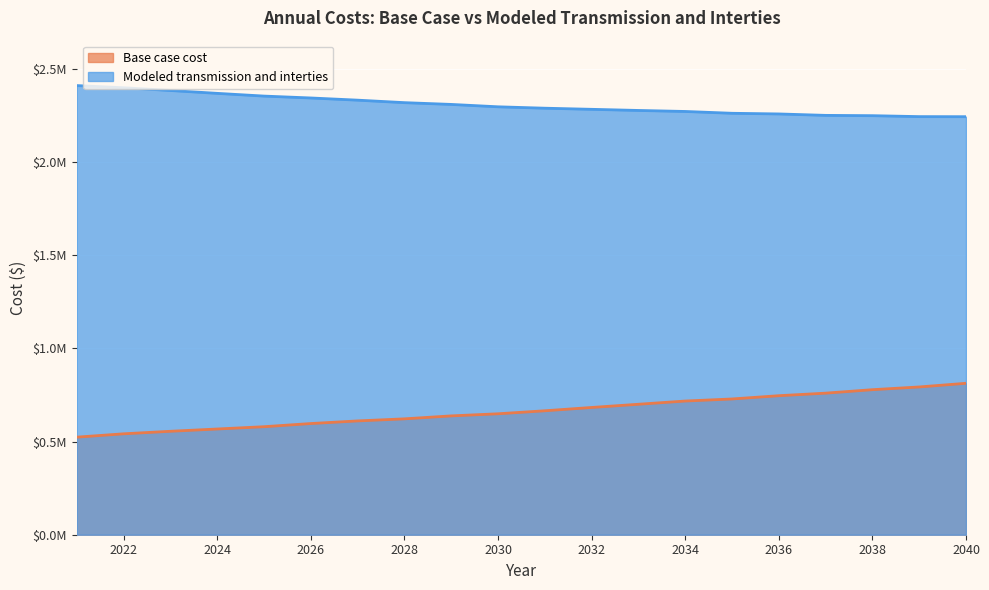

Which category has the lowest value in the Modeled transmission and interties series?

2040